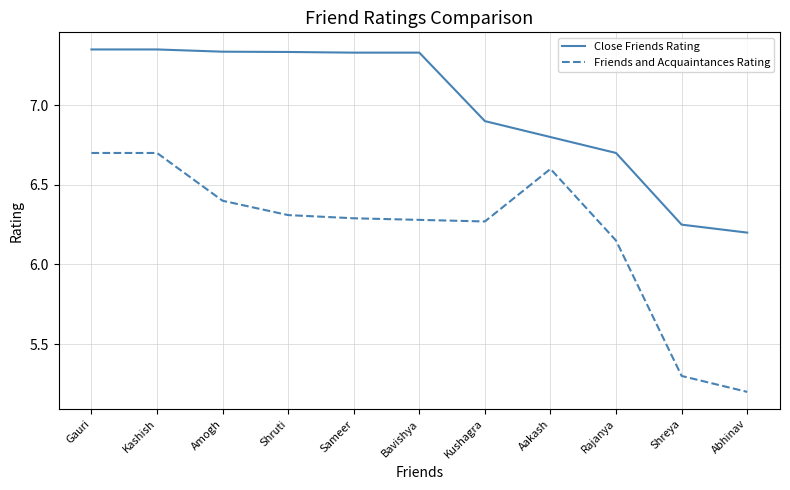

List the series in order of their peak value, highest first.

Close Friends Rating, Friends and Acquaintances Rating